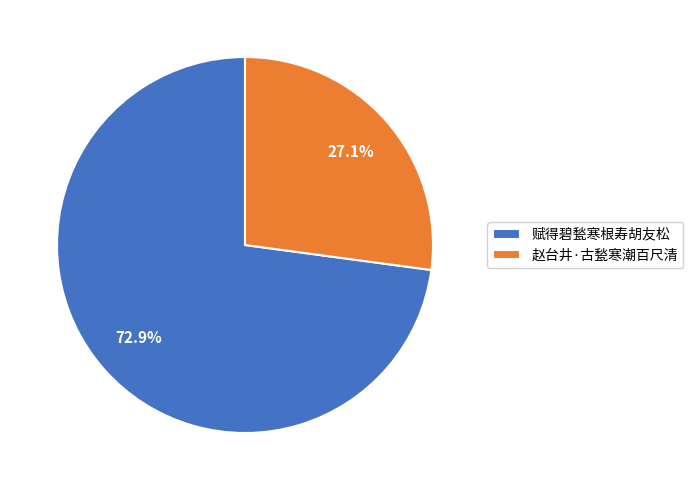

What is the smallest slice in the pie chart?

赵台井·古甃寒潮百尺清